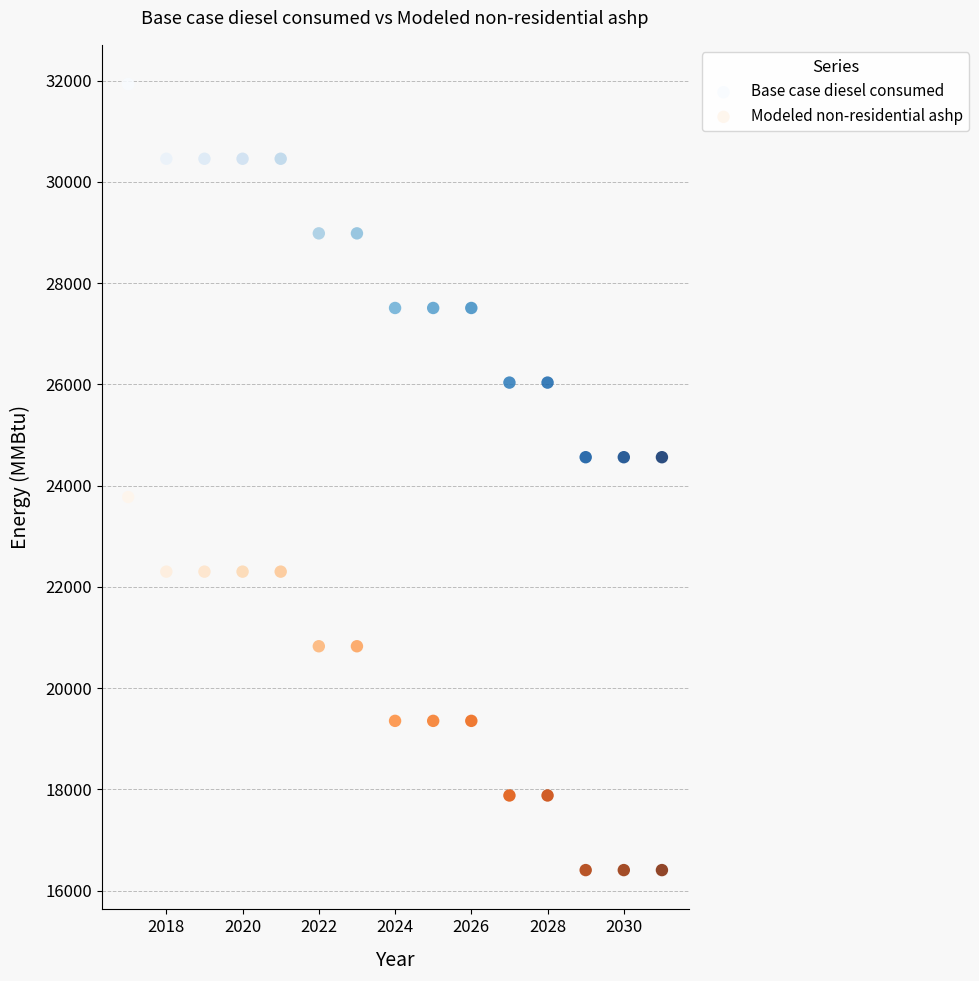

Which series has the largest Y range (max minus min)?

Modeled non-residential ashp